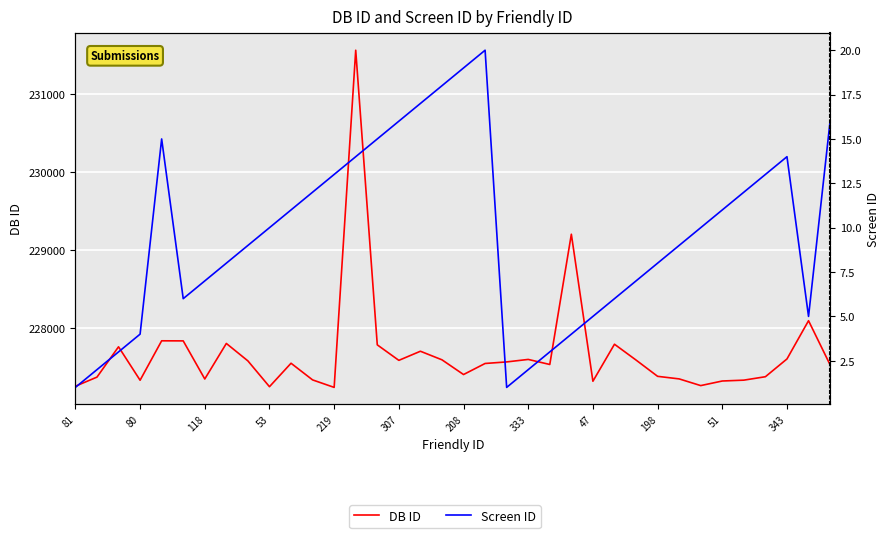

What is the label of the 20th point from the left?

19